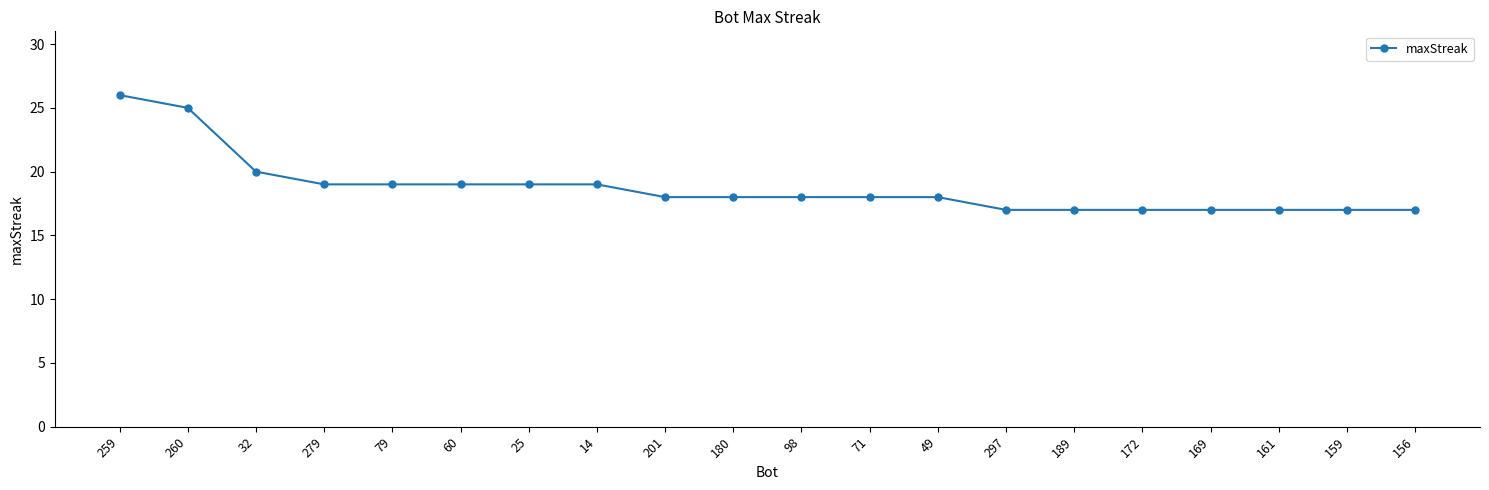

What is the sum of the values at 259 and 79?

45